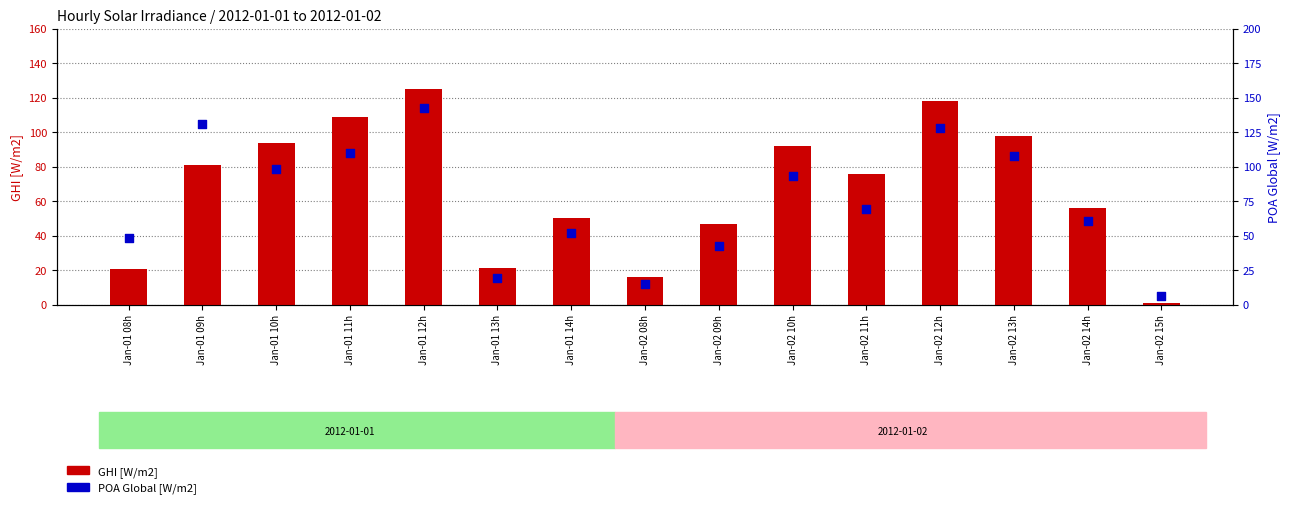

Which series reaches the maximum Y coordinate?

POA Global [W/m2]